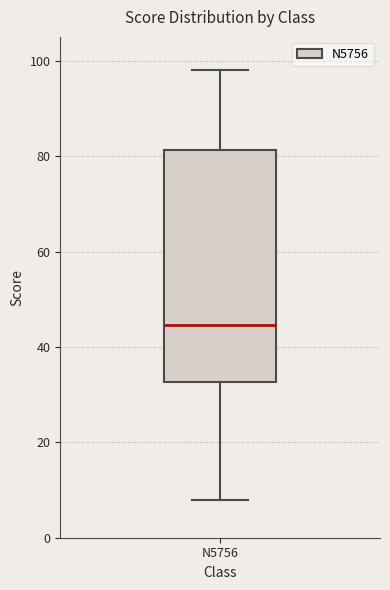

Transcribe this box plot: give where the median line is, the range the box spans, and where the two whiskers end, as read against the y-axis. The values are not printed on the chart, so give them approximately, as read against the axis.

median 44, box 32 to 82, whiskers 8 to 98